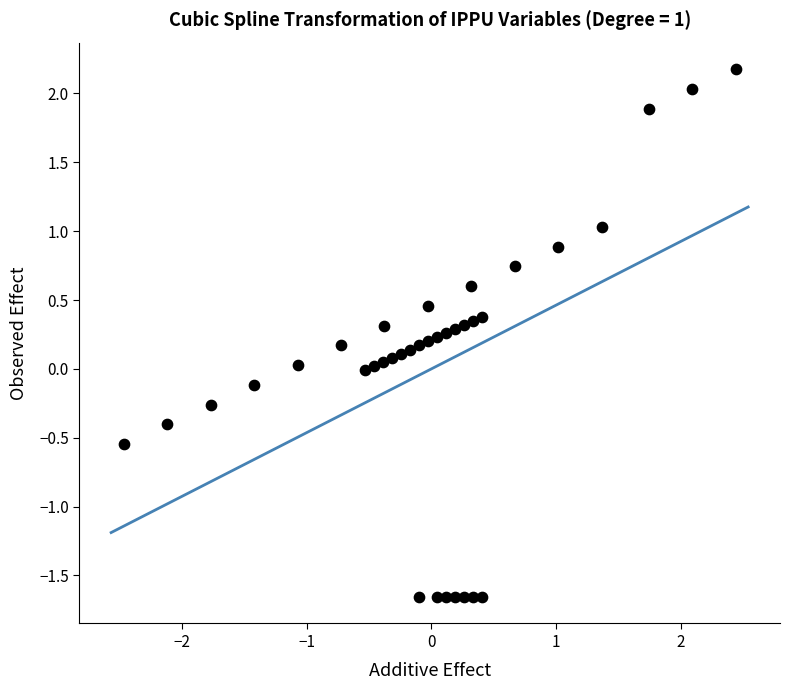

What is the range of Y values (max minus min)?

3.8